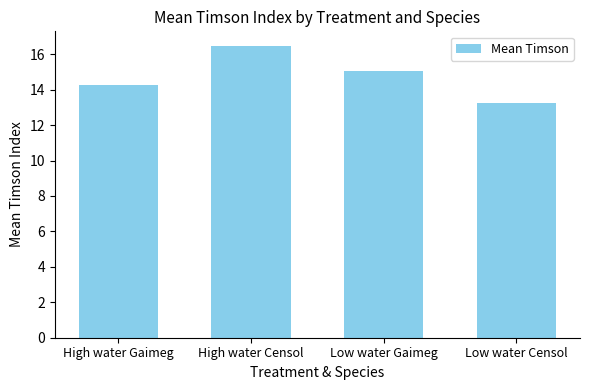

Which category has the lowest value across all series?

Low water Censol